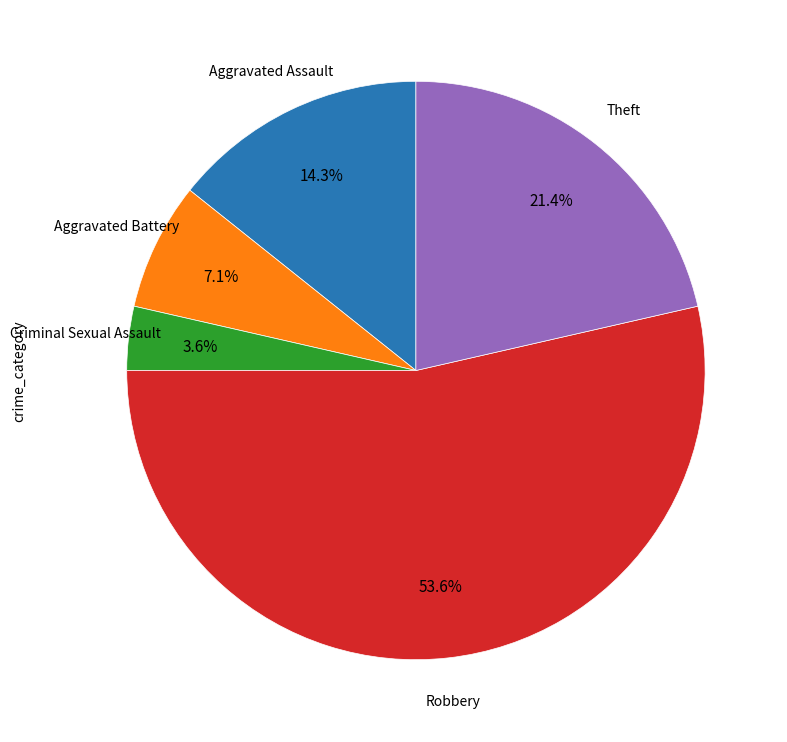

What percentage do Theft and Robbery together represent?

75.0%